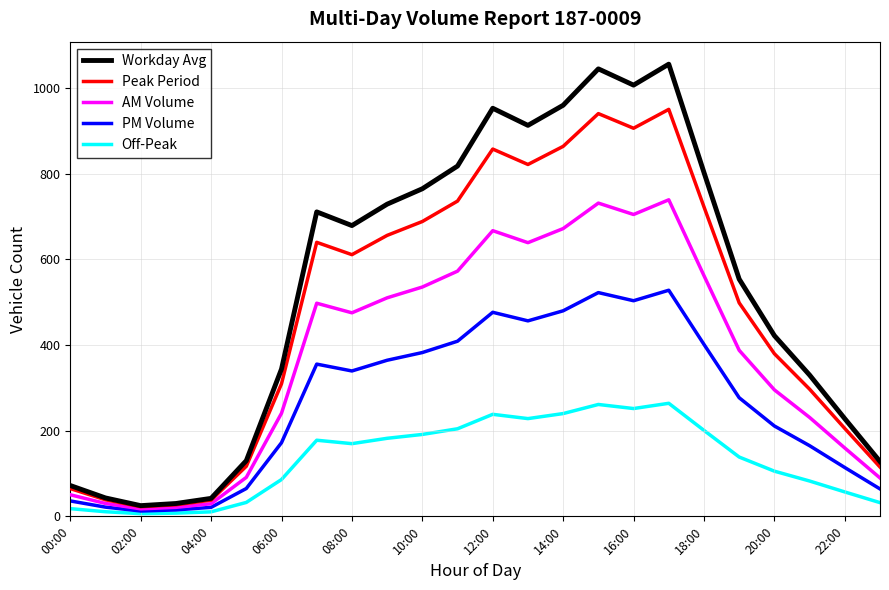

What is the maximum value for Off-Peak?

264.0